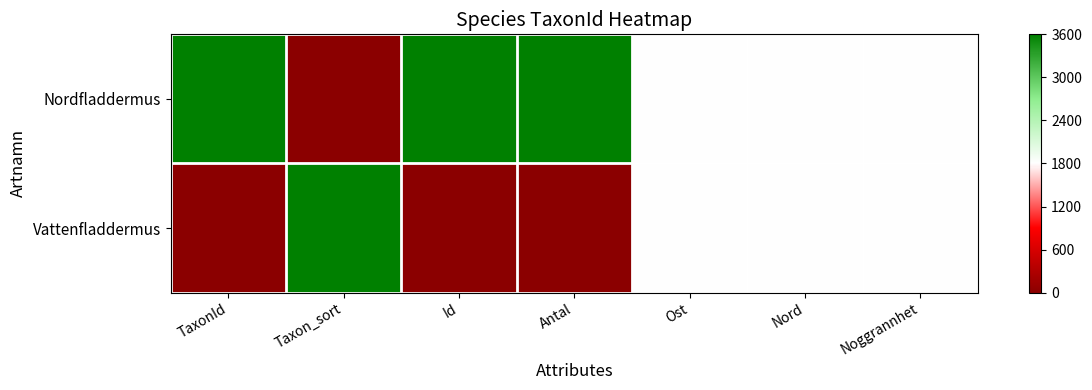

Reading left to right, transcribe all the data shown in this chart.

Nordfladdermus: TaxonId=1.0	Taxon_sort=0.0	Id=1.0	Antal=1.0	Ost=0.5	Nord=0.5	Noggrannhet=0.5
Vattenfladdermus: TaxonId=0.0	Taxon_sort=1.0	Id=0.0	Antal=0.0	Ost=0.5	Nord=0.5	Noggrannhet=0.5